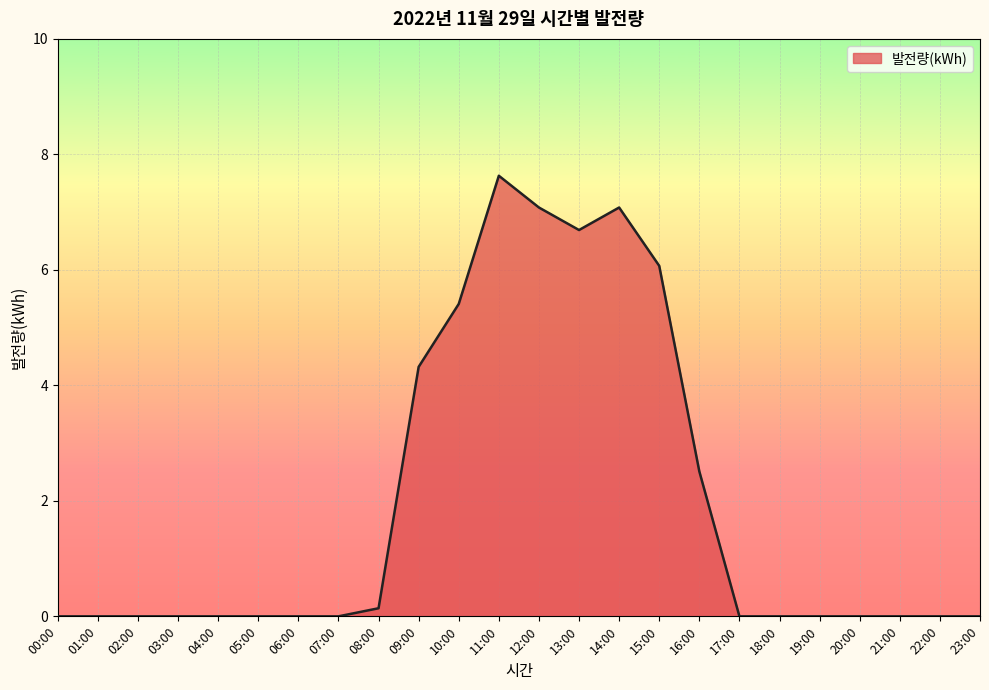

Which has a higher value, 18:00 or 14:00?

14:00